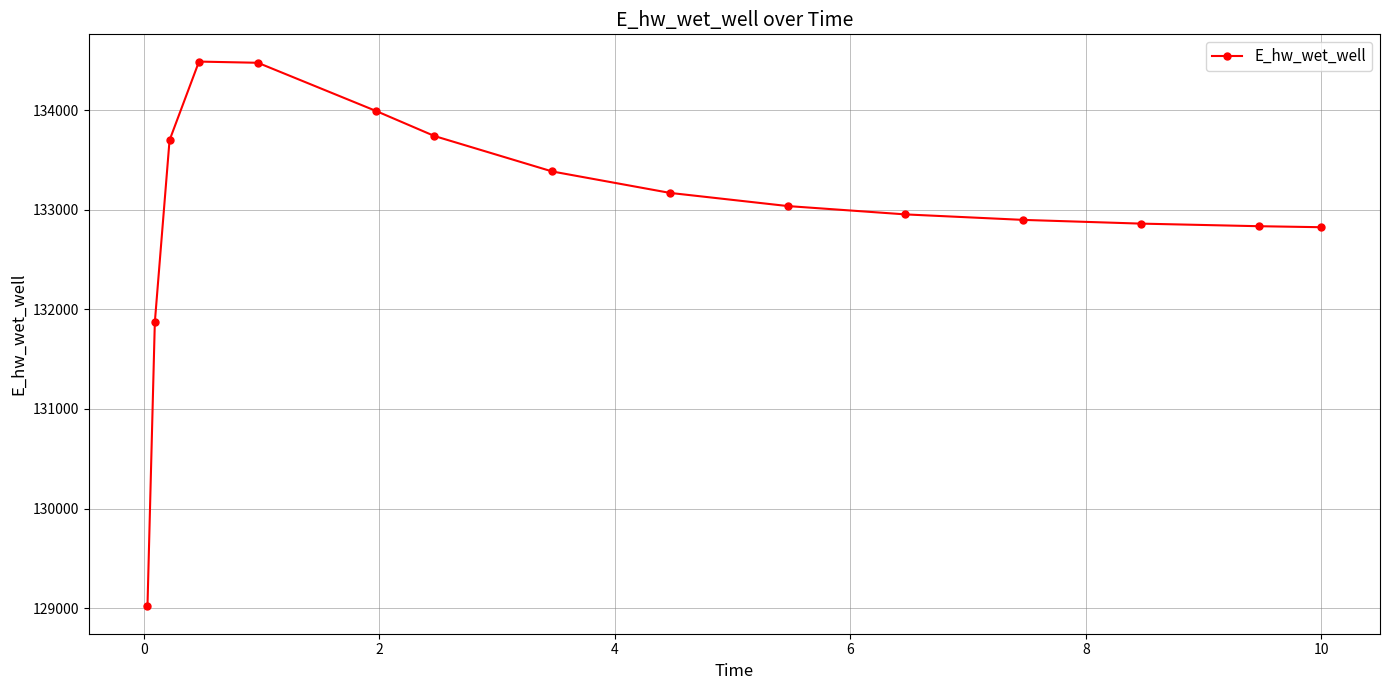

What is the average value?

133016.1